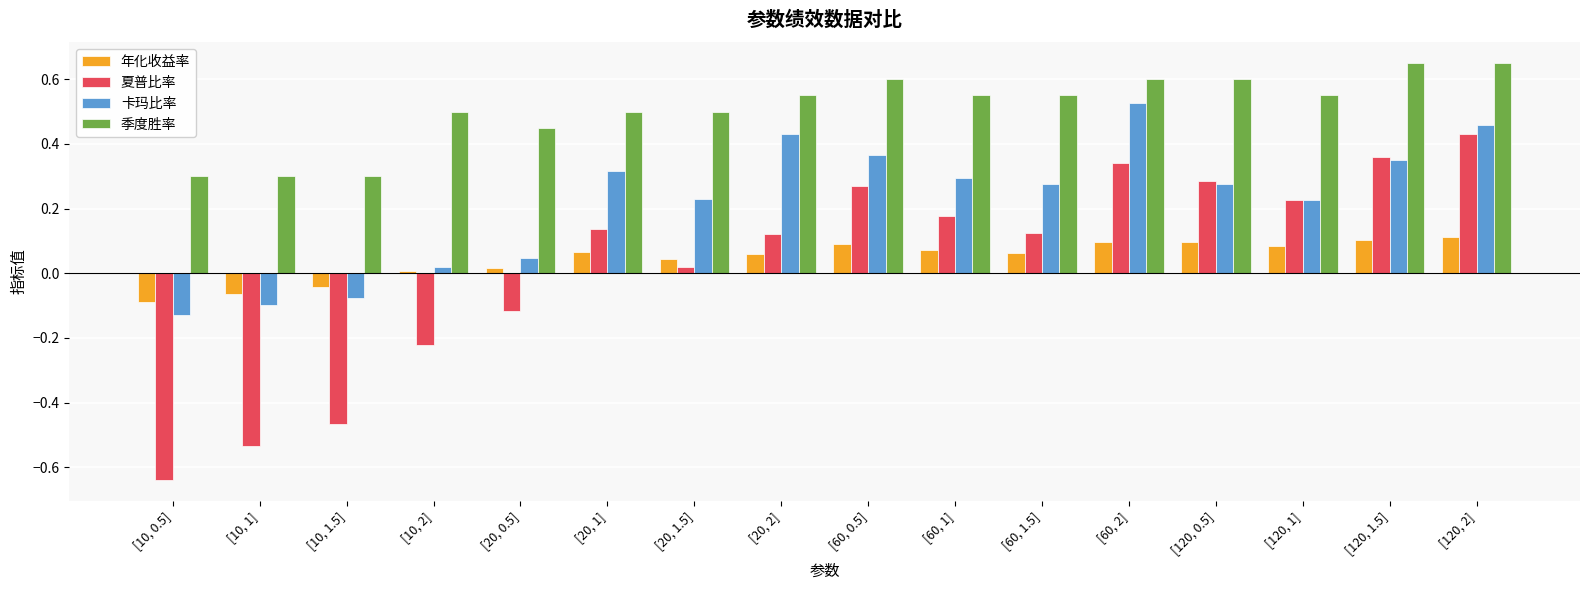

How many values in 年化收益率 are below zero?

3